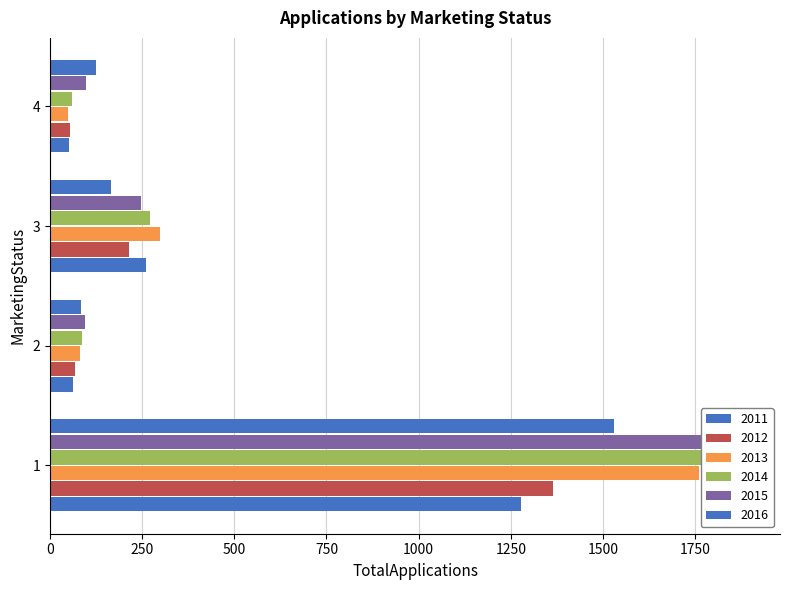

True or false: 2013 has a value of 1760 at 1.

True